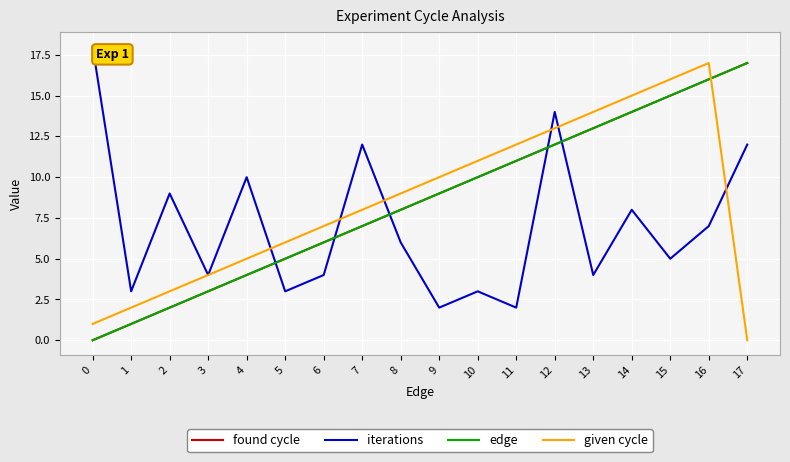

The value of edge at 2 is 3. True or false?

False